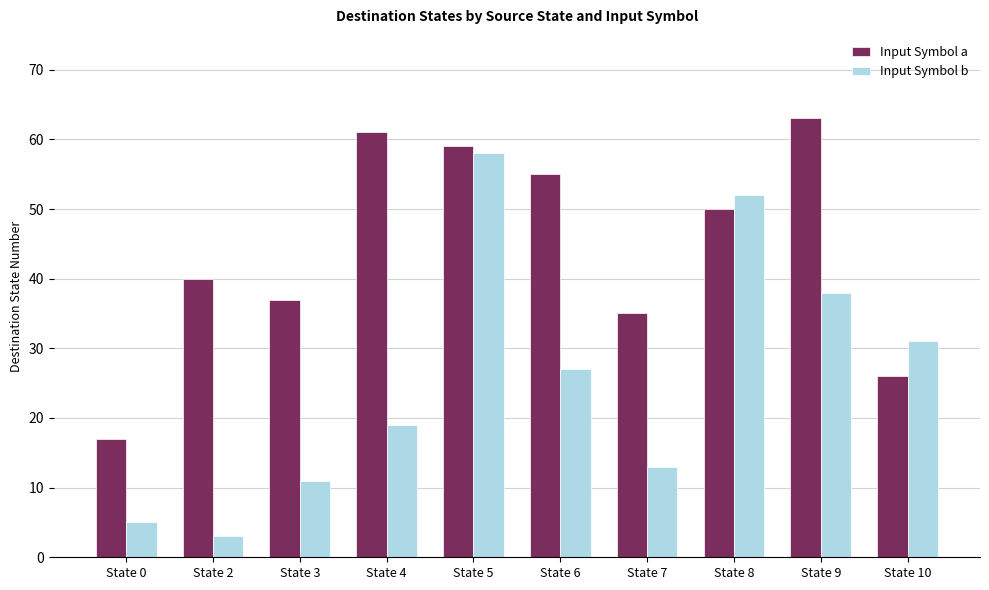

At which label is Input Symbol b closest to 30?

State 10